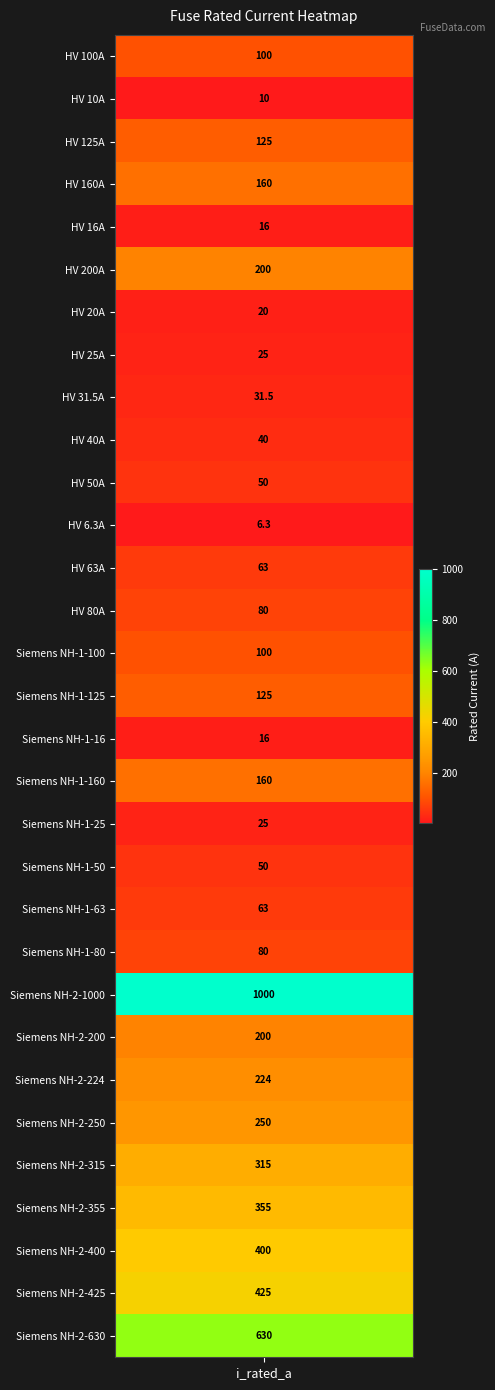

Reading left to right, list all the values displayed in this chart.

HV 100A=100.0	HV 10A=10.0	HV 125A=125.0	HV 160A=160.0	HV 16A=16.0	HV 200A=200.0	HV 20A=20.0	HV 25A=25.0	HV 31.5A=31.5	HV 40A=40.0	HV 50A=50.0	HV 6.3A=6.3	HV 63A=63.0	HV 80A=80.0	Siemens NH-1-100=100.0	Siemens NH-1-125=125.0	Siemens NH-1-16=16.0	Siemens NH-1-160=160.0	Siemens NH-1-25=25.0	Siemens NH-1-50=50.0	Siemens NH-1-63=63.0	Siemens NH-1-80=80.0	Siemens NH-2-1000=1000.0	Siemens NH-2-200=200.0	Siemens NH-2-224=224.0	Siemens NH-2-250=250.0	Siemens NH-2-315=315.0	Siemens NH-2-355=355.0	Siemens NH-2-400=400.0	Siemens NH-2-425=425.0	Siemens NH-2-630=630.0